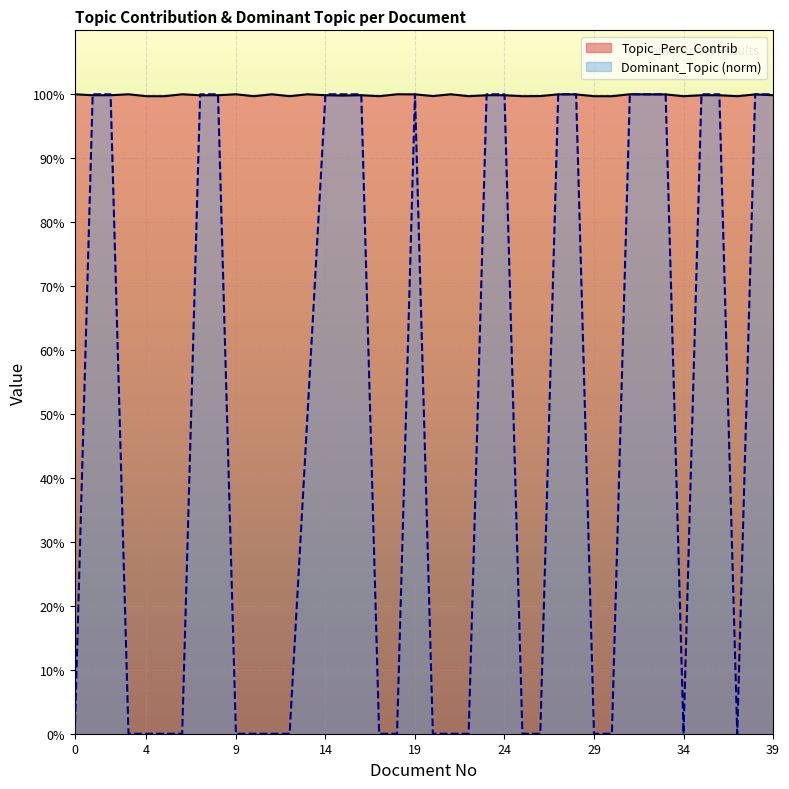

Between which two adjacent categories do Dominant_Topic and Topic_Perc_Contrib first intersect?

0 and 1